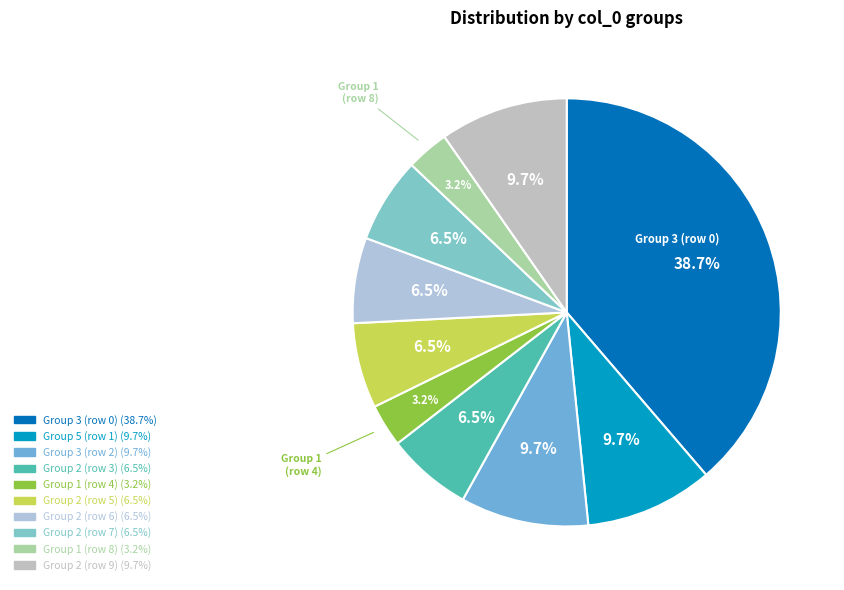

Count the number of slices in the pie.

10